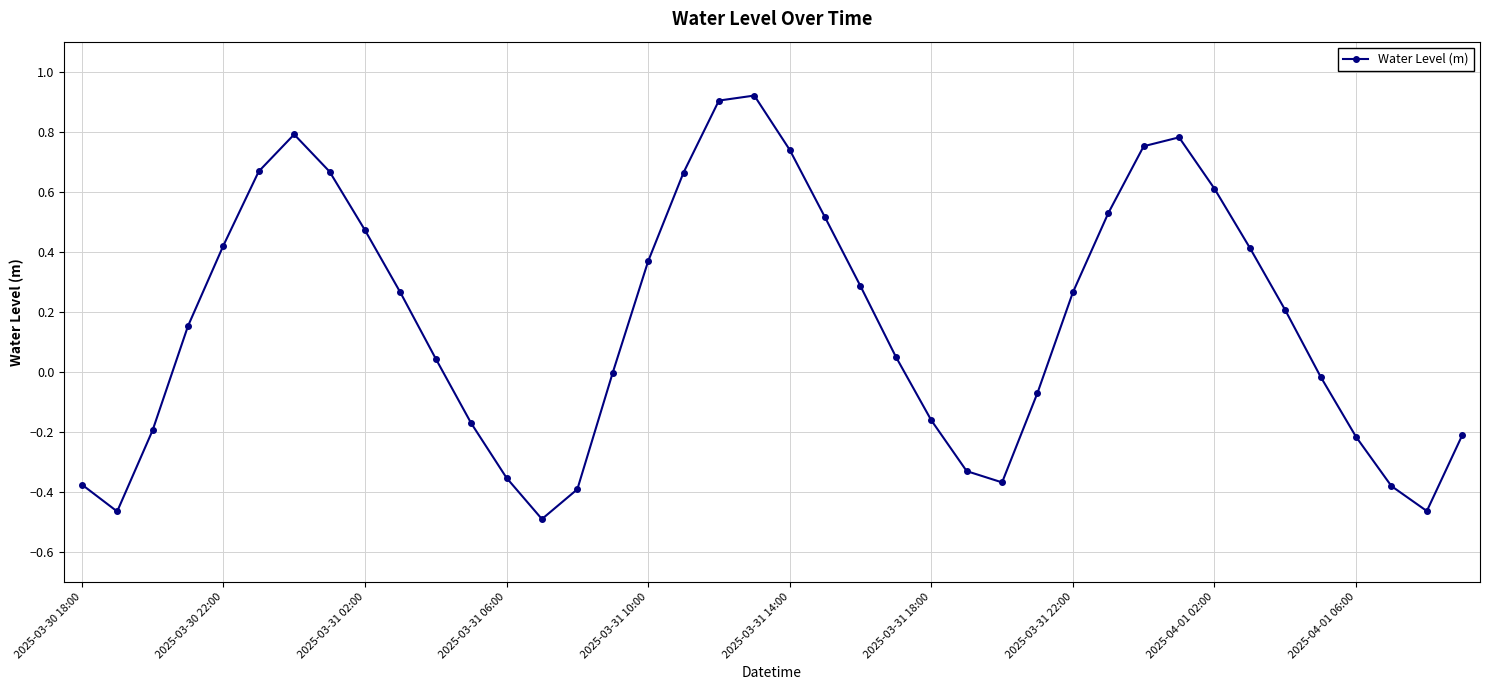

How many interior local valleys (lower than both neighbors) does the data have?

4